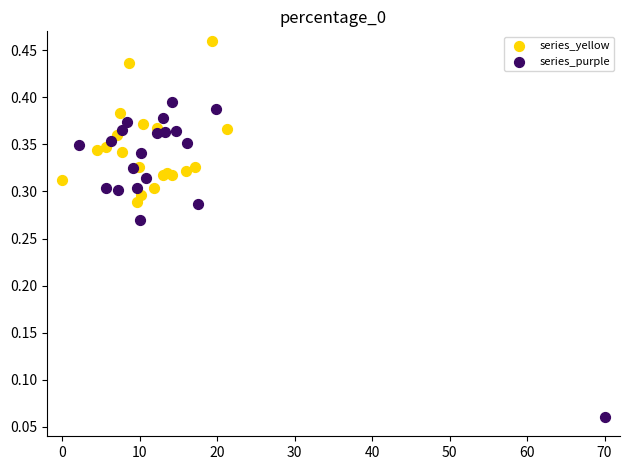

Which series has the widest spread of Y values?

series_purple